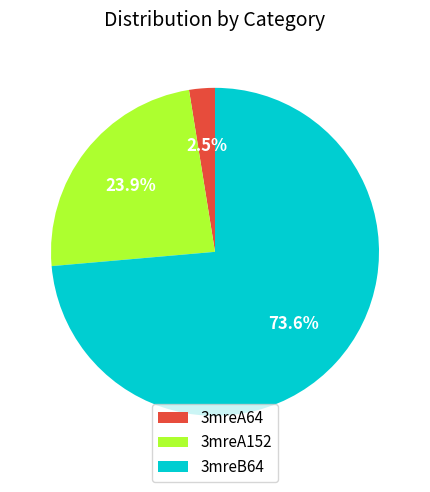

To the nearest percent, what is the average slice percentage?

33%